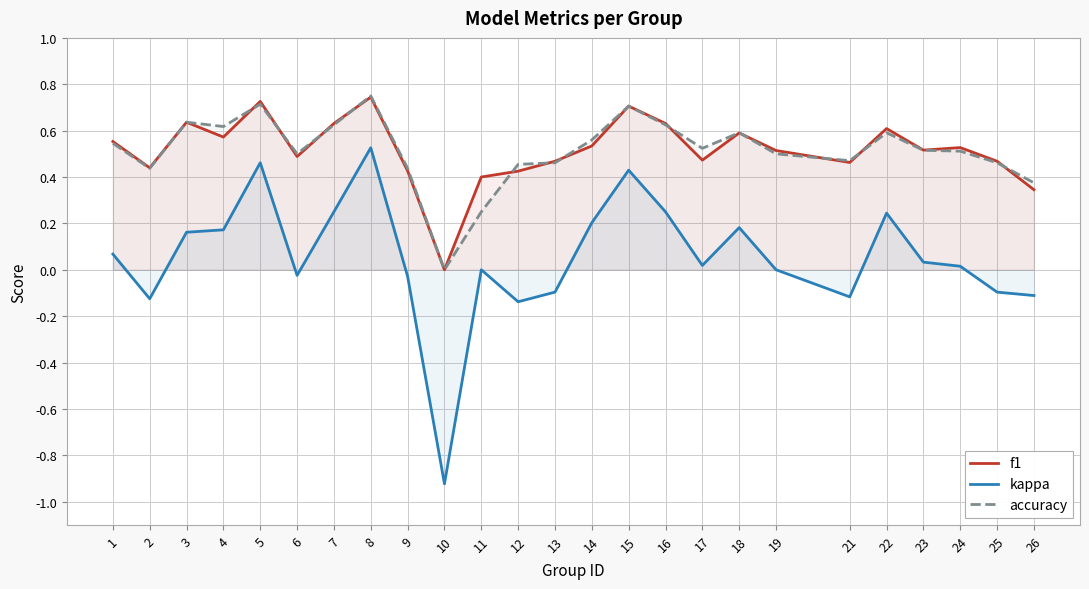

What is the greatest value displayed?

0.8